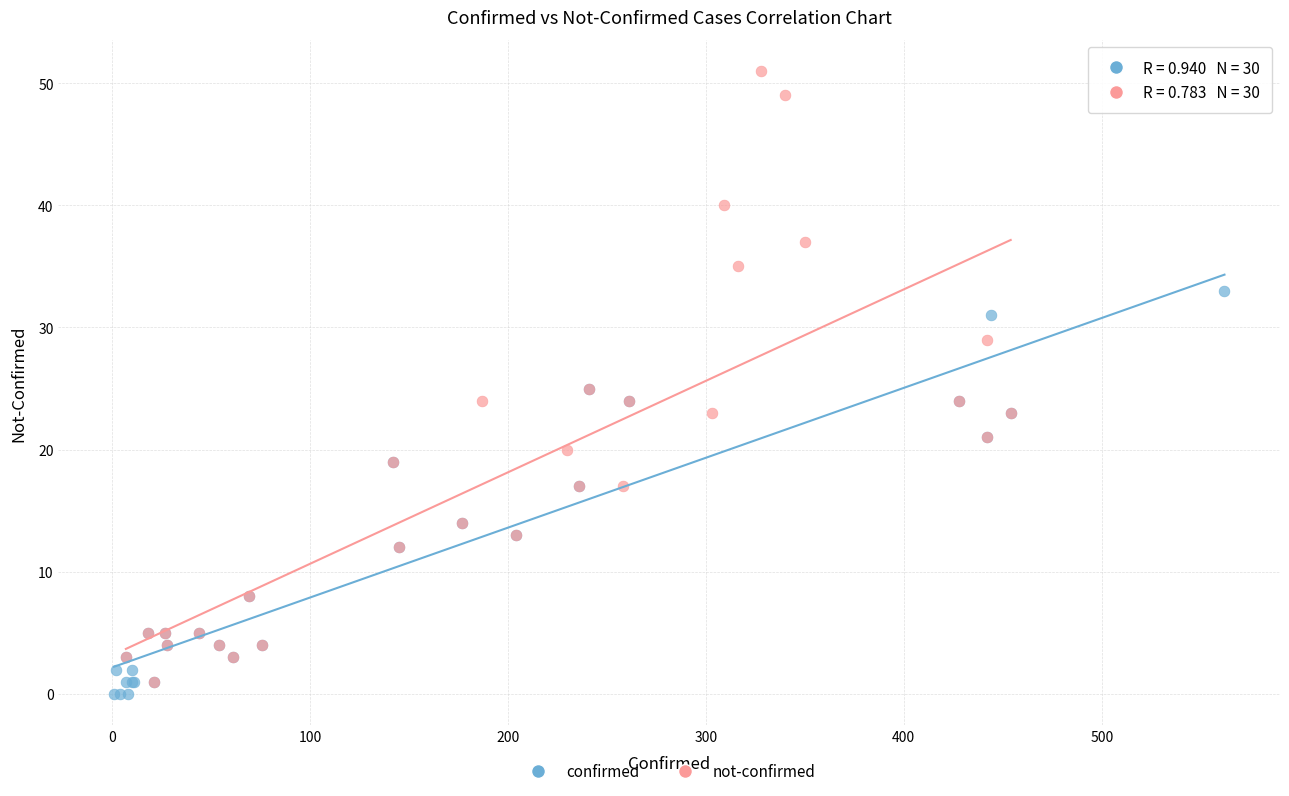

Which series contains the highest Y value?

not-confirmed